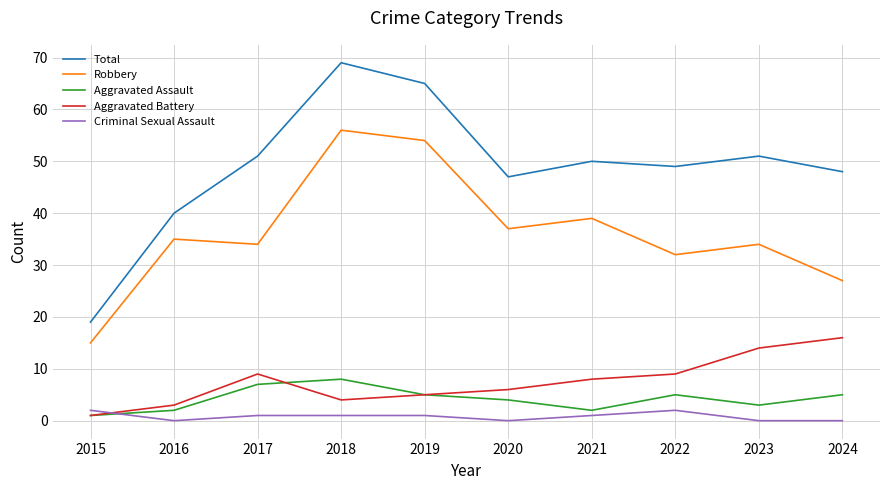

Reading right to left, transcribe all the data shown in this chart.

Total: 2024=48	2023=51	2022=49	2021=50	2020=47	2019=65	2018=69	2017=51	2016=40	2015=19
Robbery: 2024=27	2023=34	2022=32	2021=39	2020=37	2019=54	2018=56	2017=34	2016=35	2015=15
Aggravated Assault: 2024=5	2023=3	2022=5	2021=2	2020=4	2019=5	2018=8	2017=7	2016=2	2015=1
Aggravated Battery: 2024=16	2023=14	2022=9	2021=8	2020=6	2019=5	2018=4	2017=9	2016=3	2015=1
Criminal Sexual Assault: 2024=0	2023=0	2022=2	2021=1	2020=0	2019=1	2018=1	2017=1	2016=0	2015=2